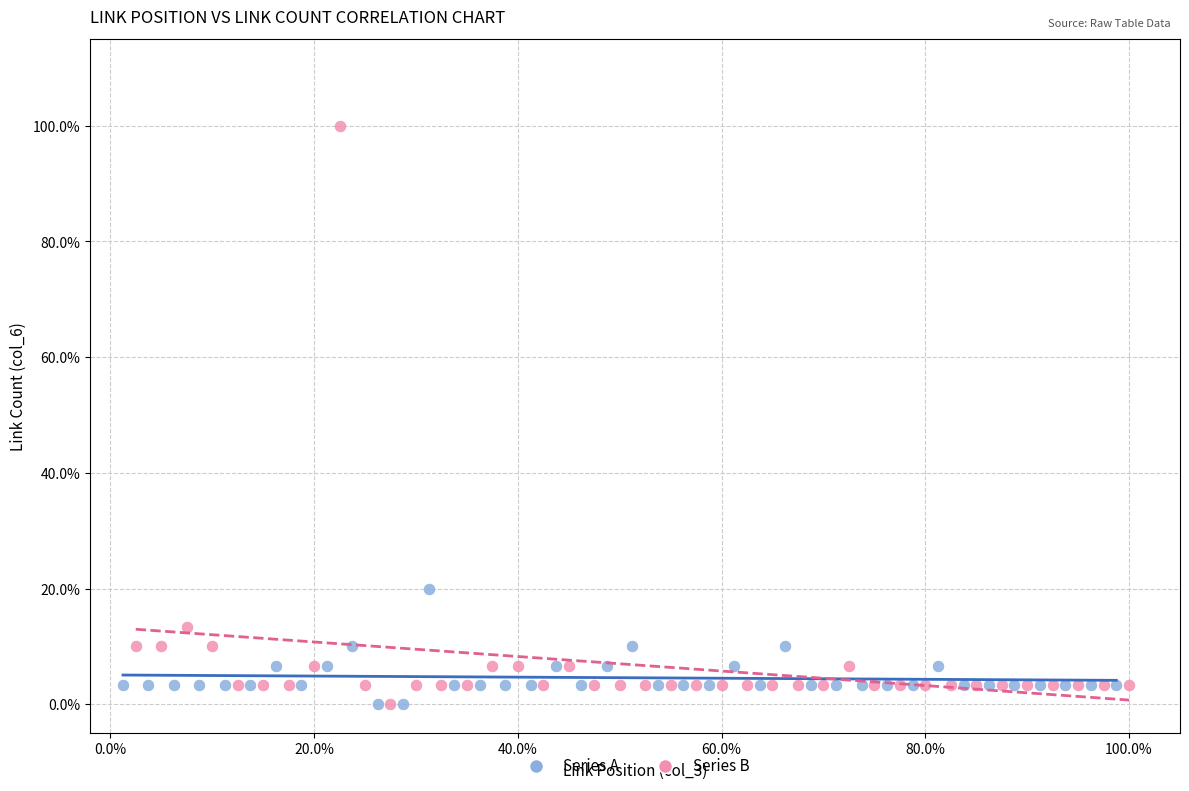

What are all the series names shown in the legend?

Series A, Series B